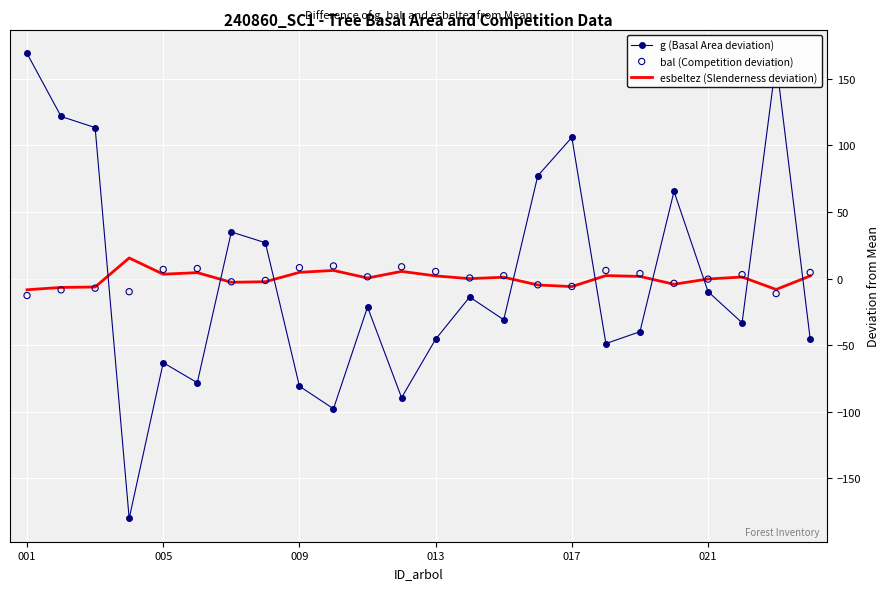

Is it true that g (Basal Area deviation) equals -9.8 at 021?

True